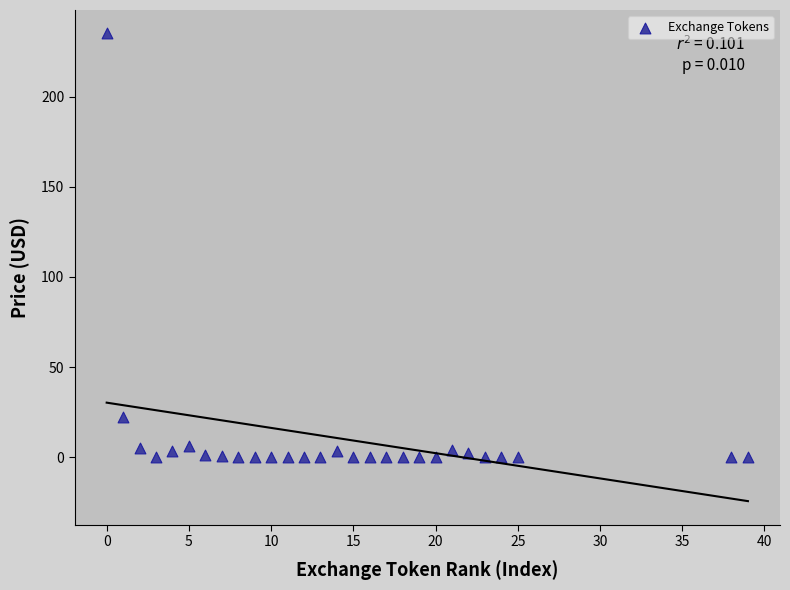

What Y value in the scatter plot is closest to 117?

22.5